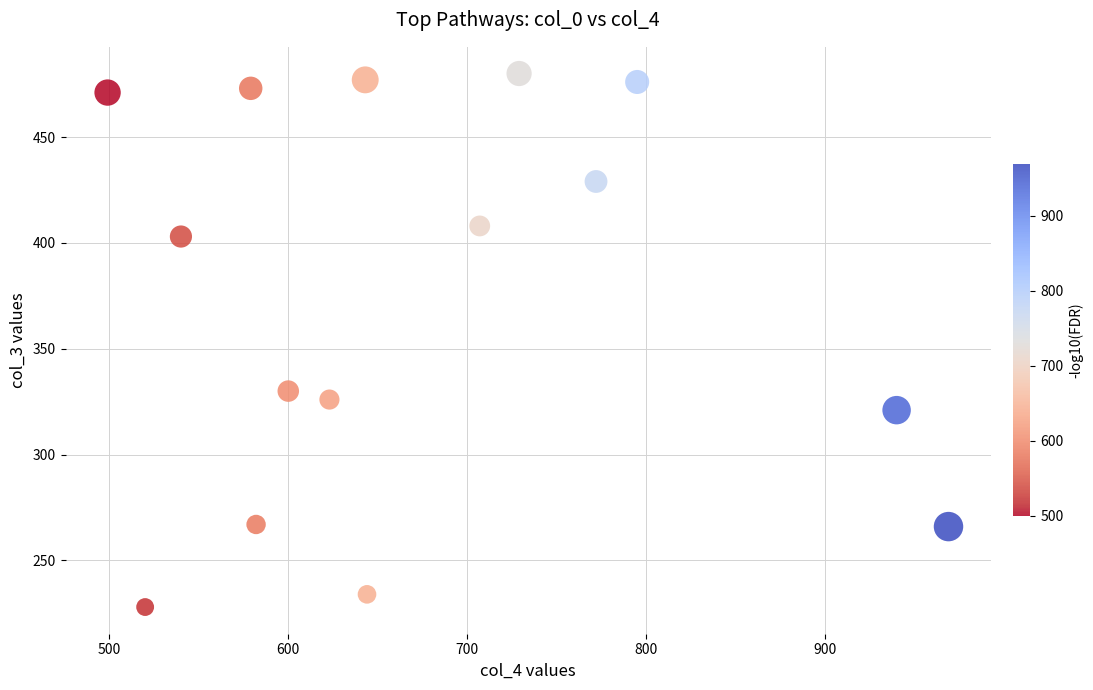

What Y value in the scatter plot is closest to 354?

330